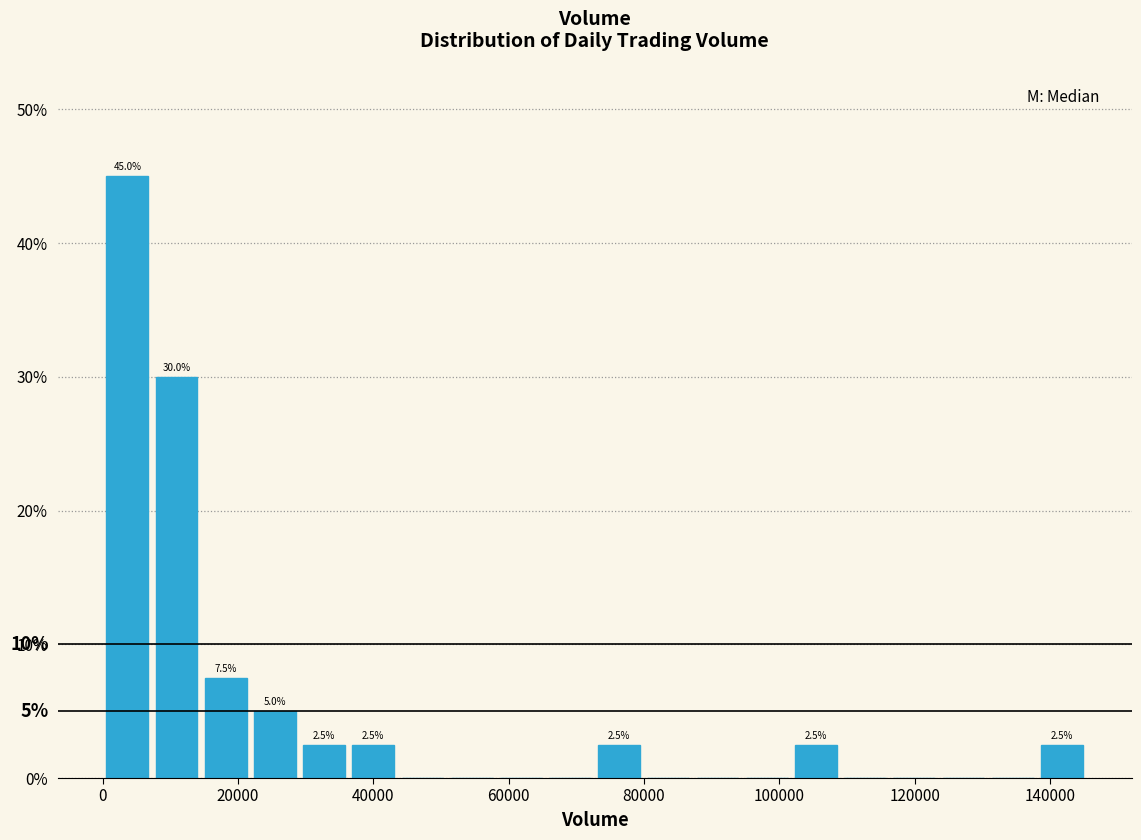

Read against the x-axis, roughly where is the centre of the tallest bar?

4000